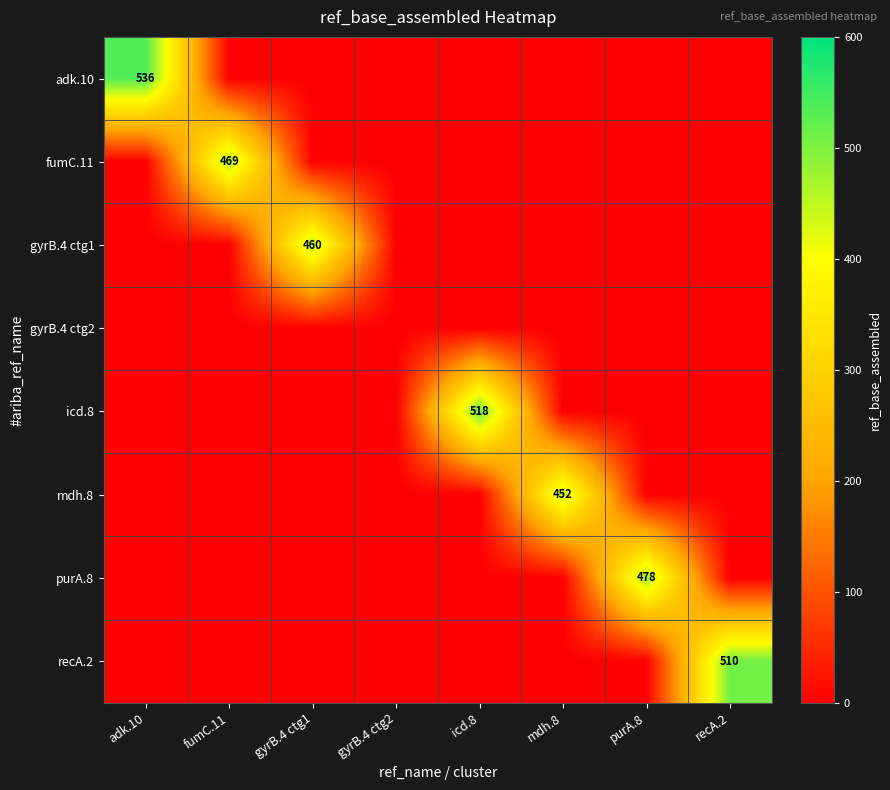

The value of mdh.8 at mdh.8 is 121. True or false?

False